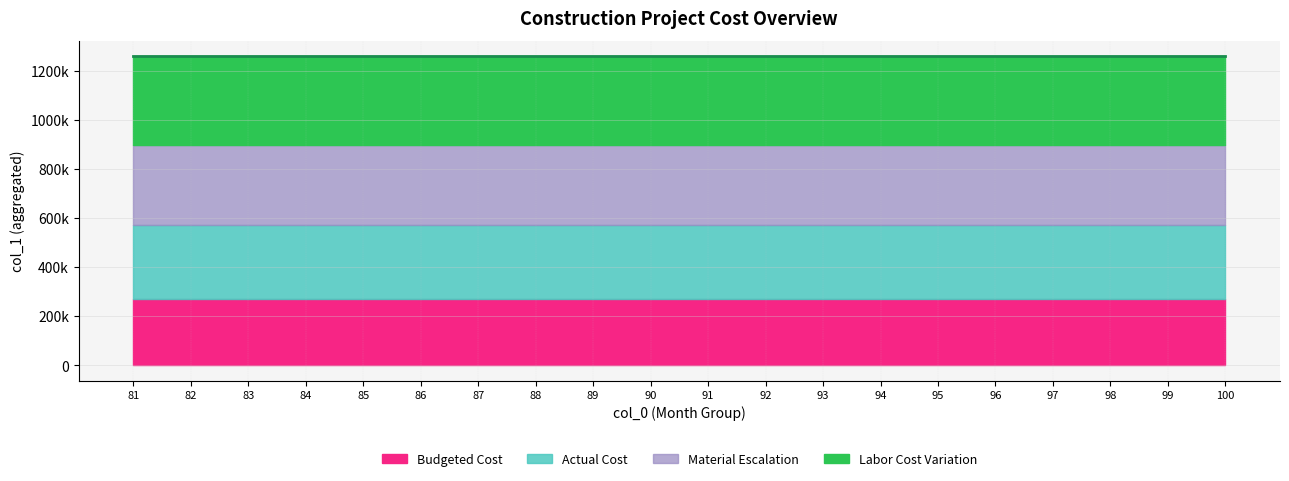

Is it true that Actual Cost equals 3 at 90?

False